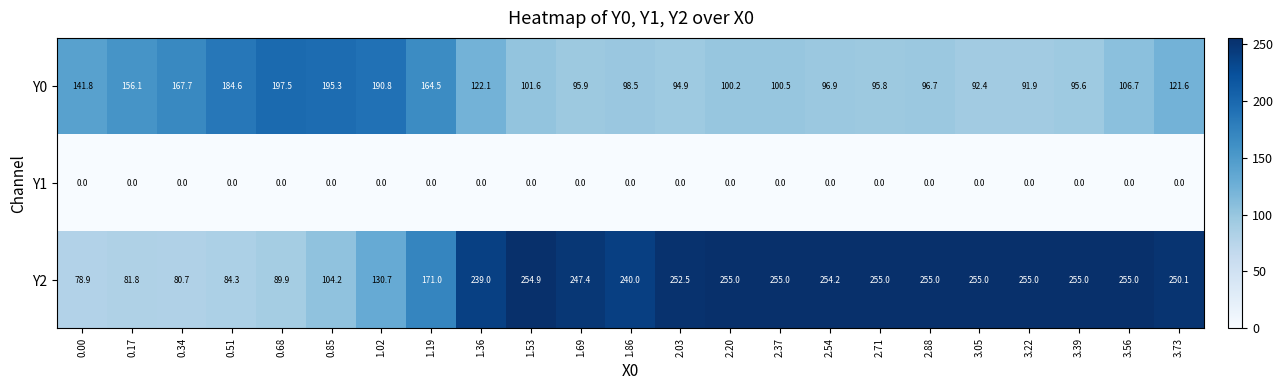

List the series in order of their overall mean, highest first.

Y2, Y0, Y1